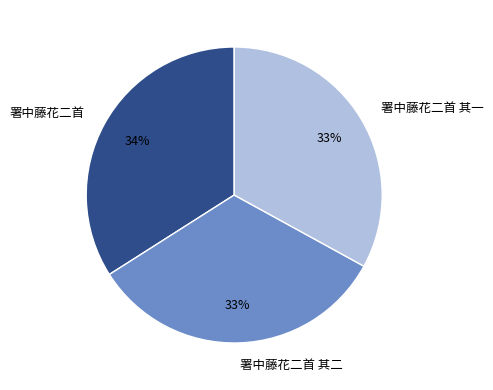

Which category has the biggest portion of the pie?

署中藤花二首